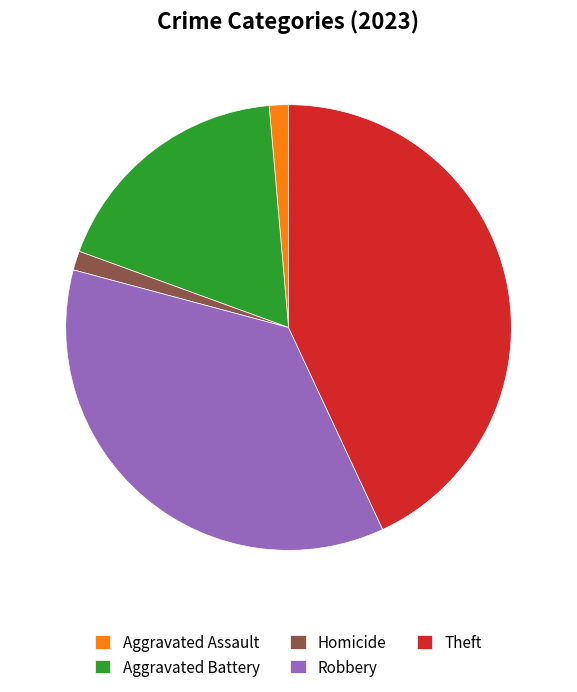

Is there any slice that represents more than half of the pie?

No